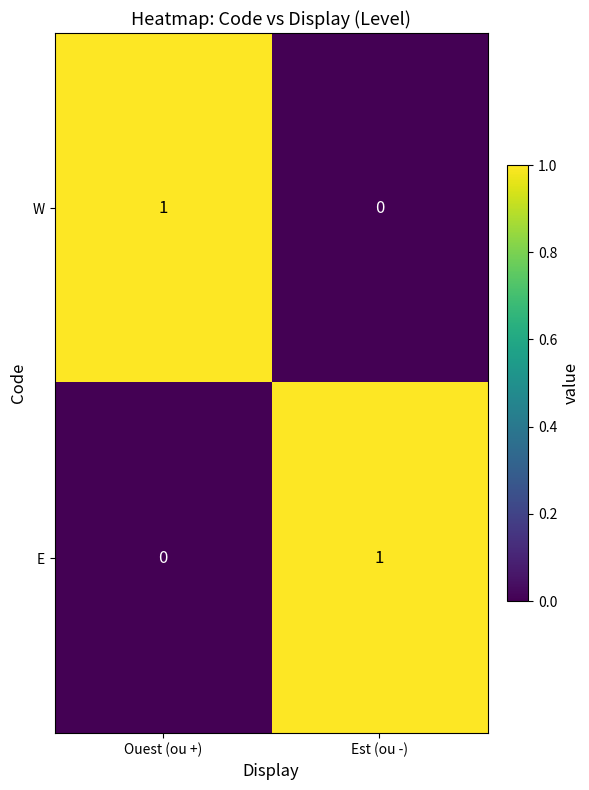

Which category has the lowest value in the W series?

Est (ou -)